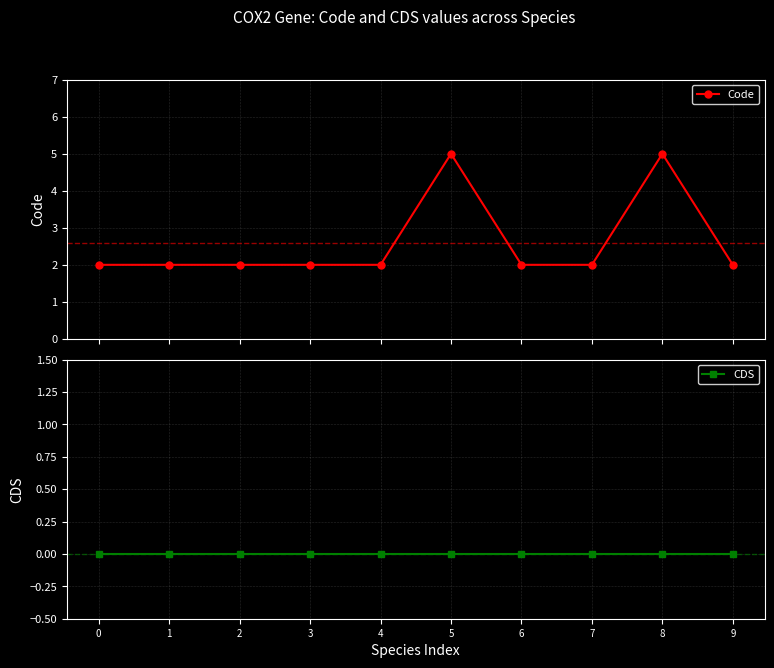

Rank the series by their maximum value, from highest to lowest.

Code, CDS